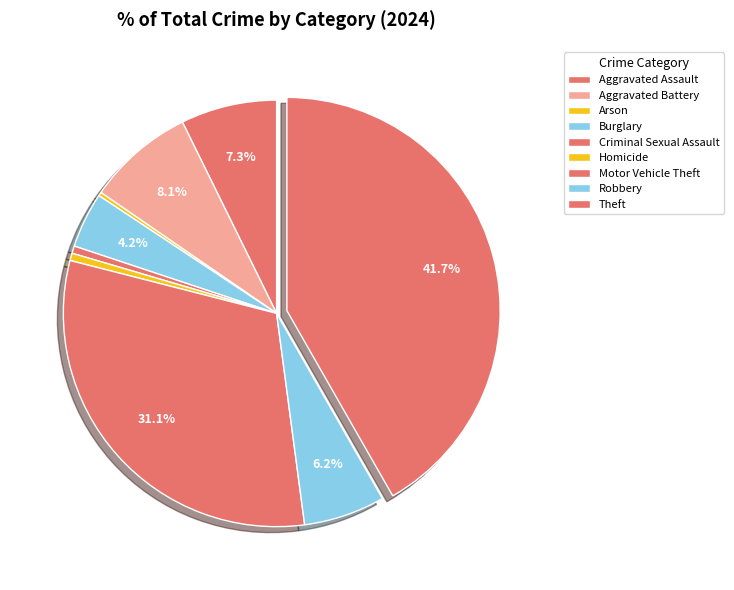

What percentage is the Aggravated Battery slice, to the nearest percent?

8%